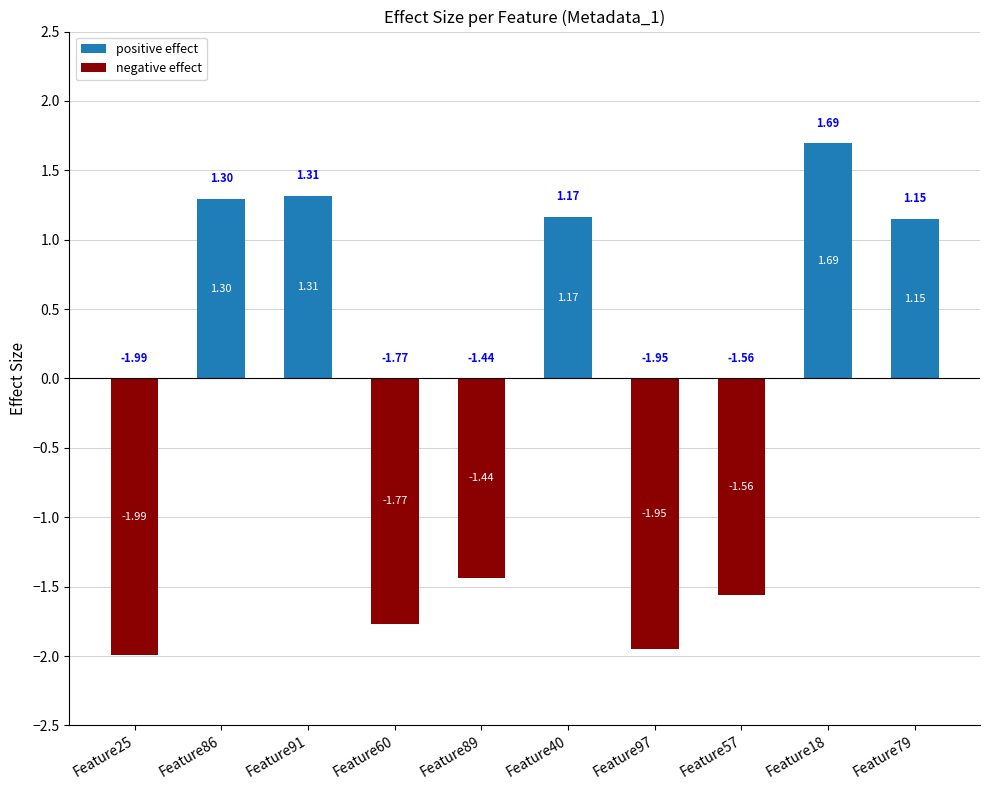

How many positive values does the positive effect series have?

5